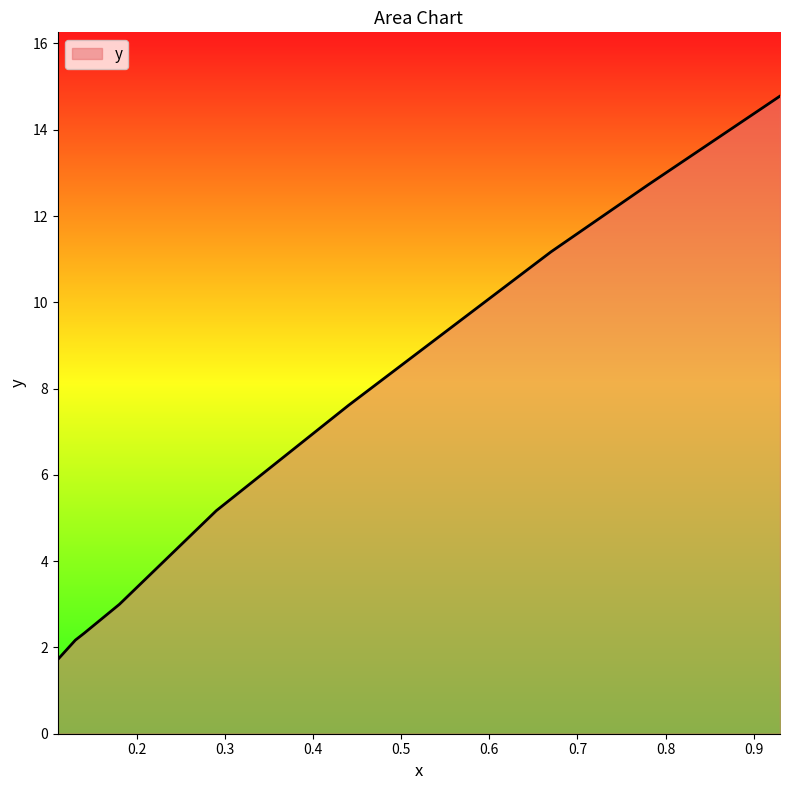

What is the sum of all values?

60.7